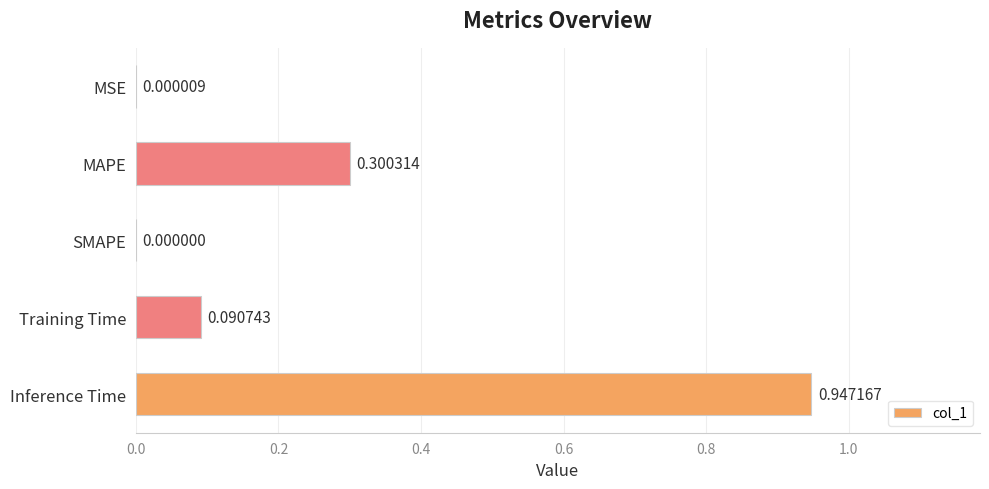

What is the change in value from MSE to Training Time?

+0.1